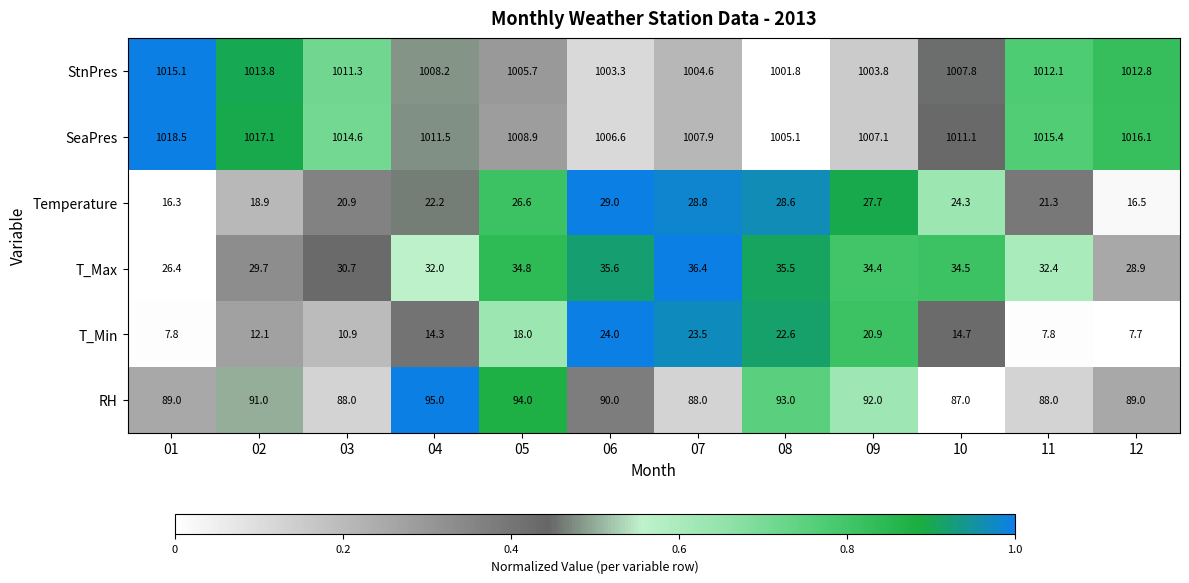

Which series has the largest total across all categories?

SeaPres